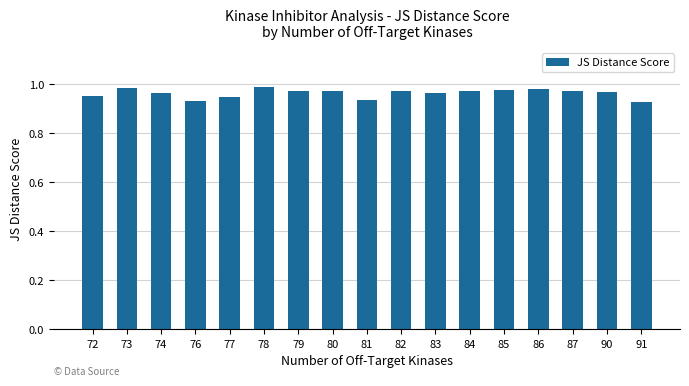

The chart shows a value of 1.0 at 79. True or false?

True